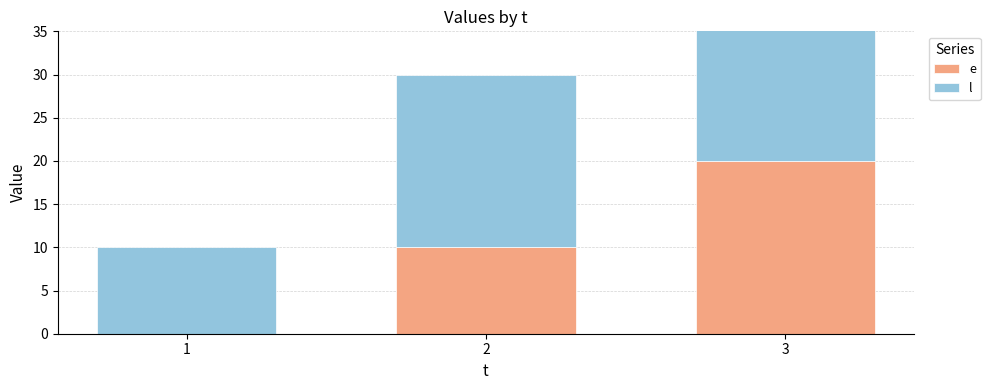

The e series shows 20 at 3. True or false?

True